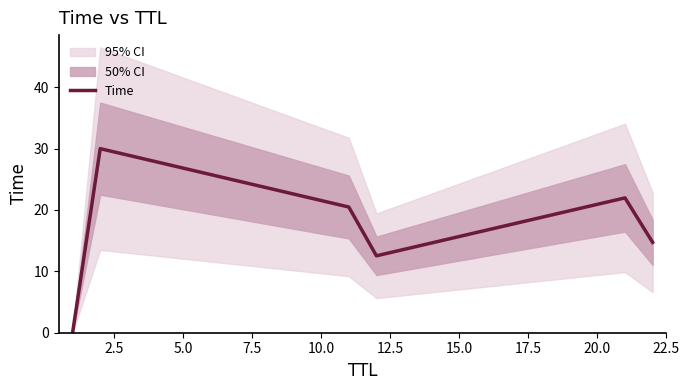

What is the maximum value for Time?

30.0